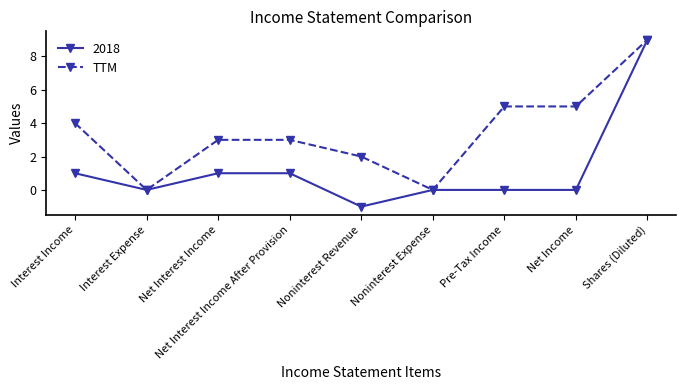

The 2018 series shows 1 at Net Interest Income. True or false?

True